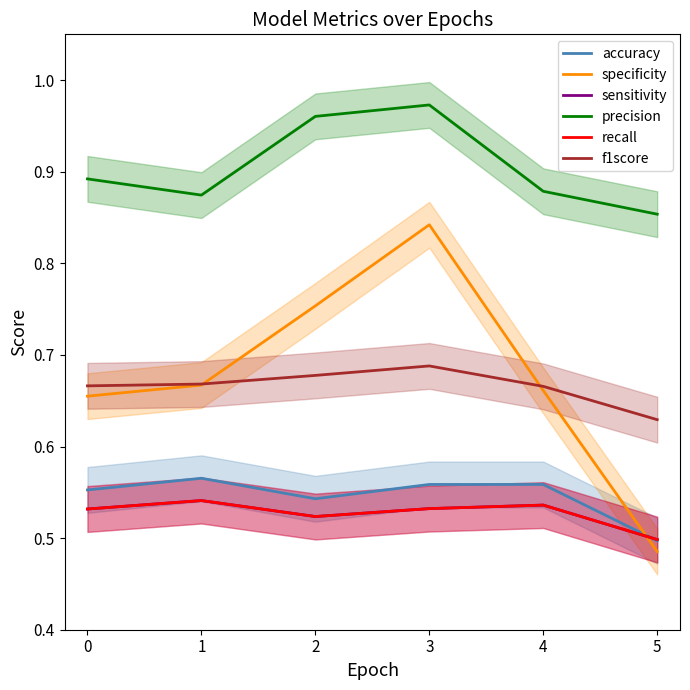

Read the sensitivity value at 2.

0.5